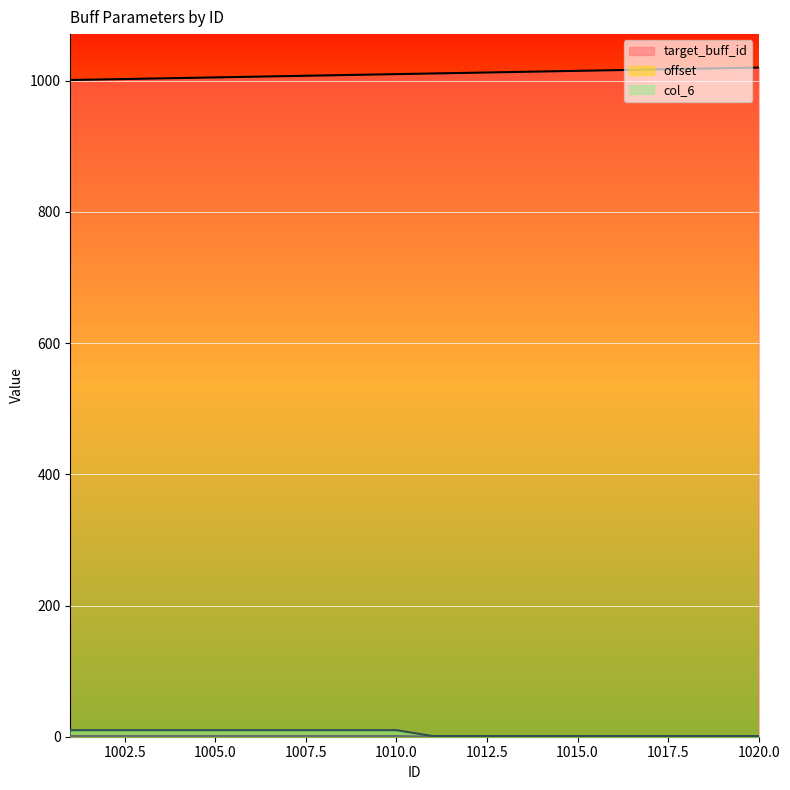

Which series changed the most between 1015 and 1016?

target_buff_id